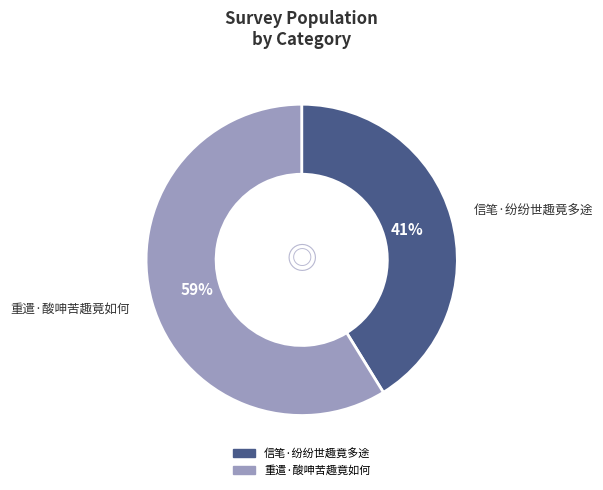

To the nearest percent, what percentage of the pie is 信笔·纷纷世趣竟多途?

41%